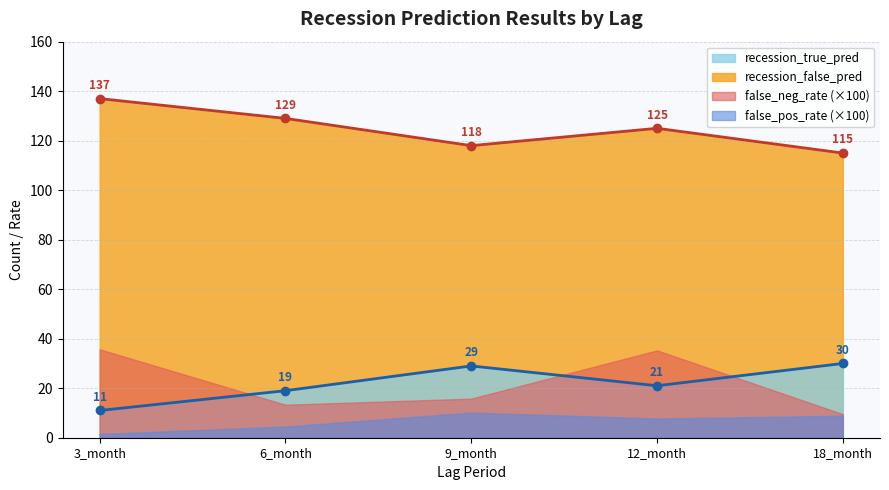

At which label does recession_true_pred first exceed 21?

9_month